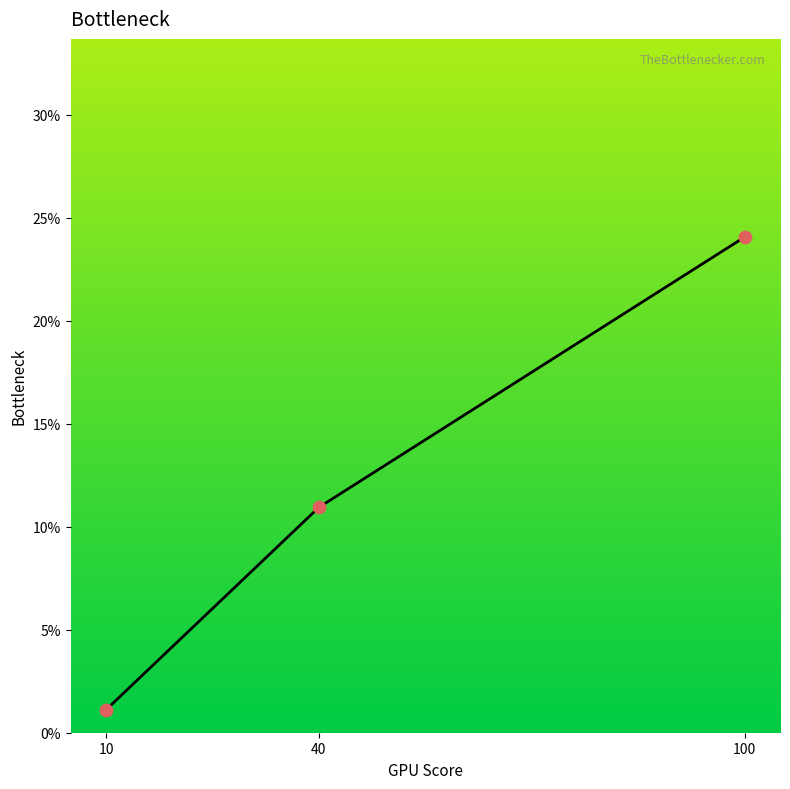

Between 10 and 40, which is larger?

40